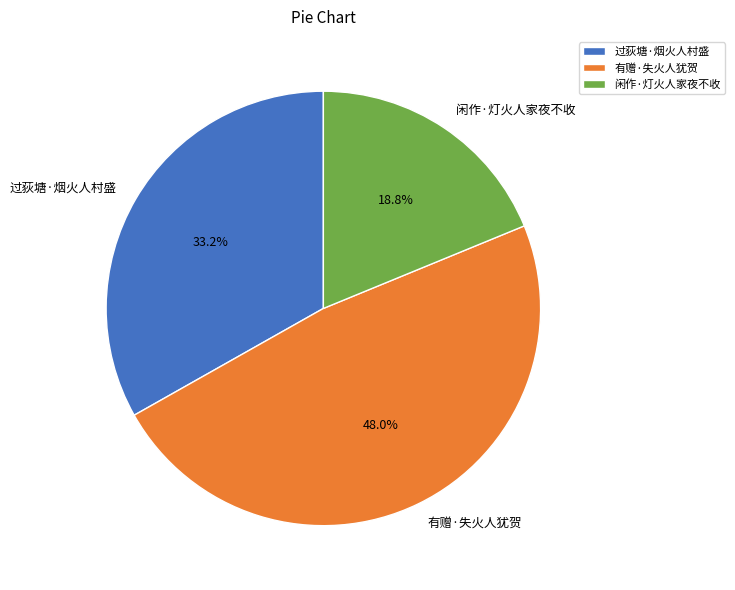

Rank the categories by value from lowest to highest.

闲作·灯火人家夜不收, 过荻塘·烟火人村盛, 有赠·失火人犹贺